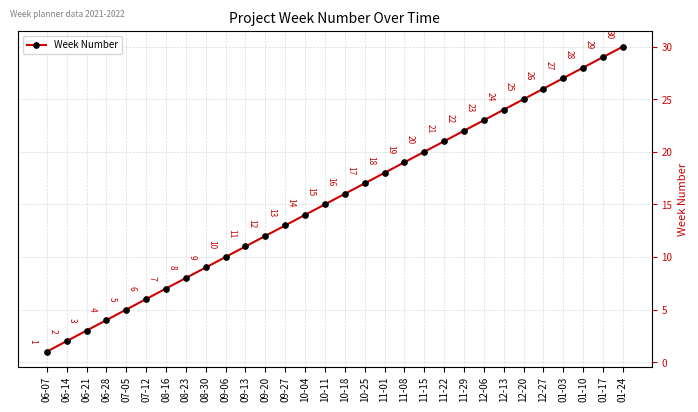

True or false: there are more than 2 points higher than both neighbors.

False